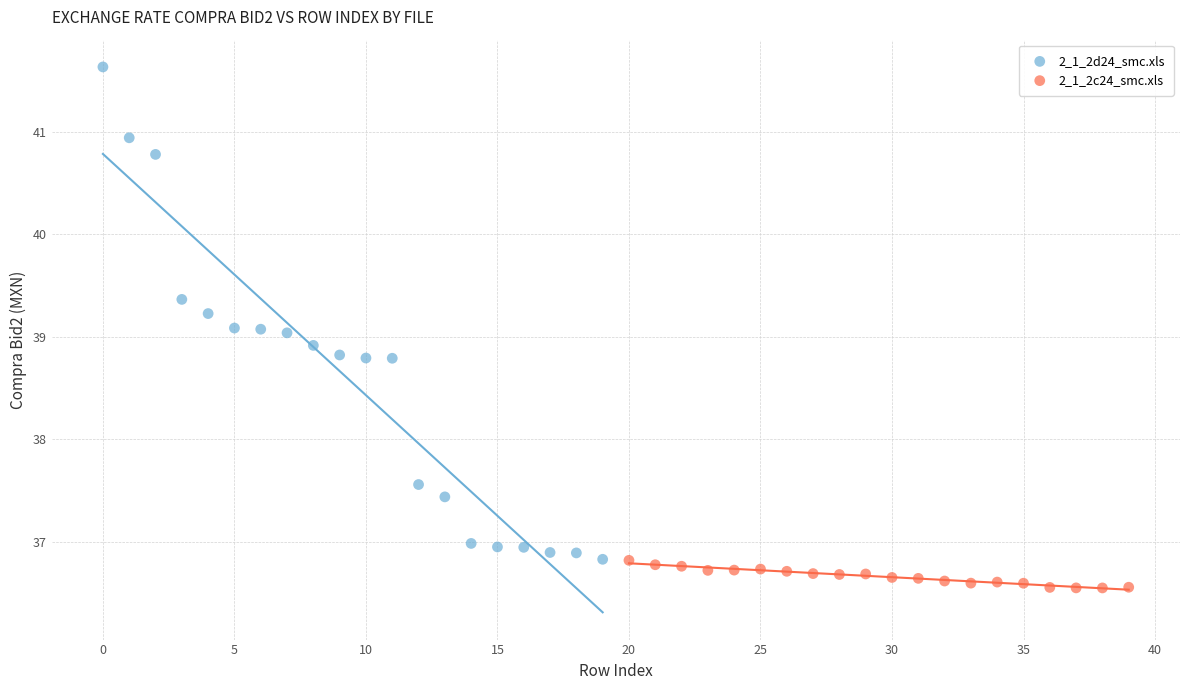

Which series contains the lowest Y value?

2_1_2c24_smc.xls